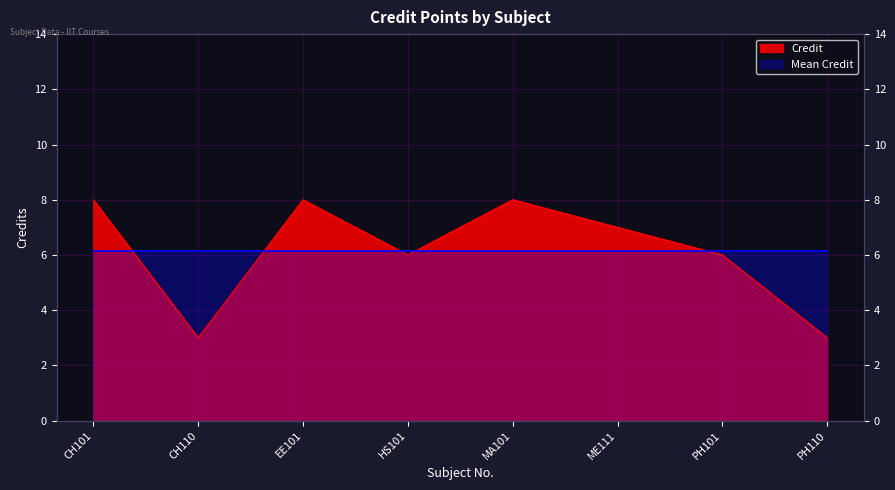

What is the change in value from HS101 to PH110?

-3